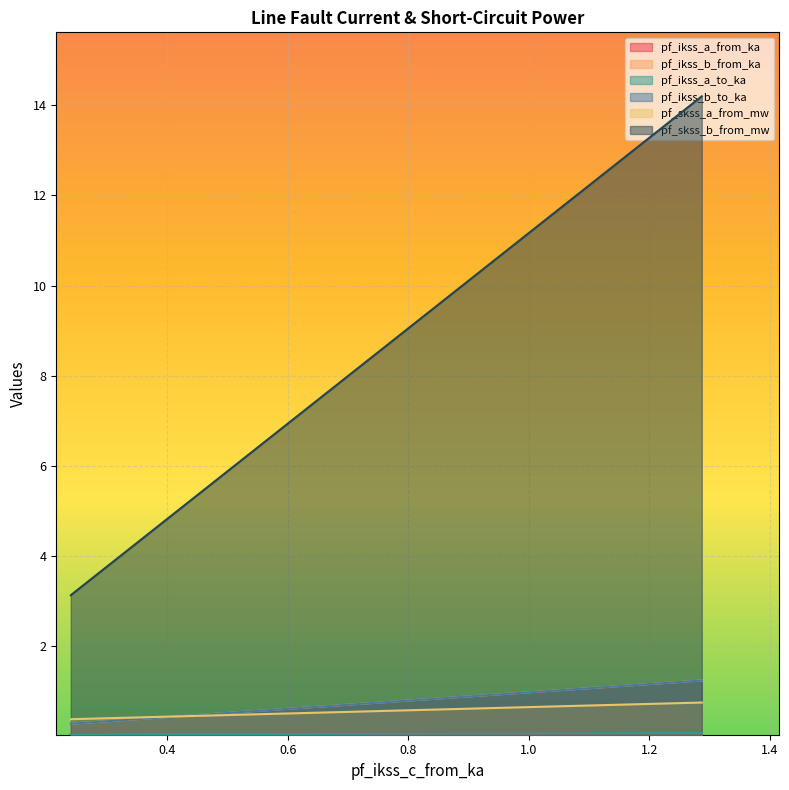

True or false: pf_ikss_b_from_ka has a value of 0.7 at 1.286901011247845.

False